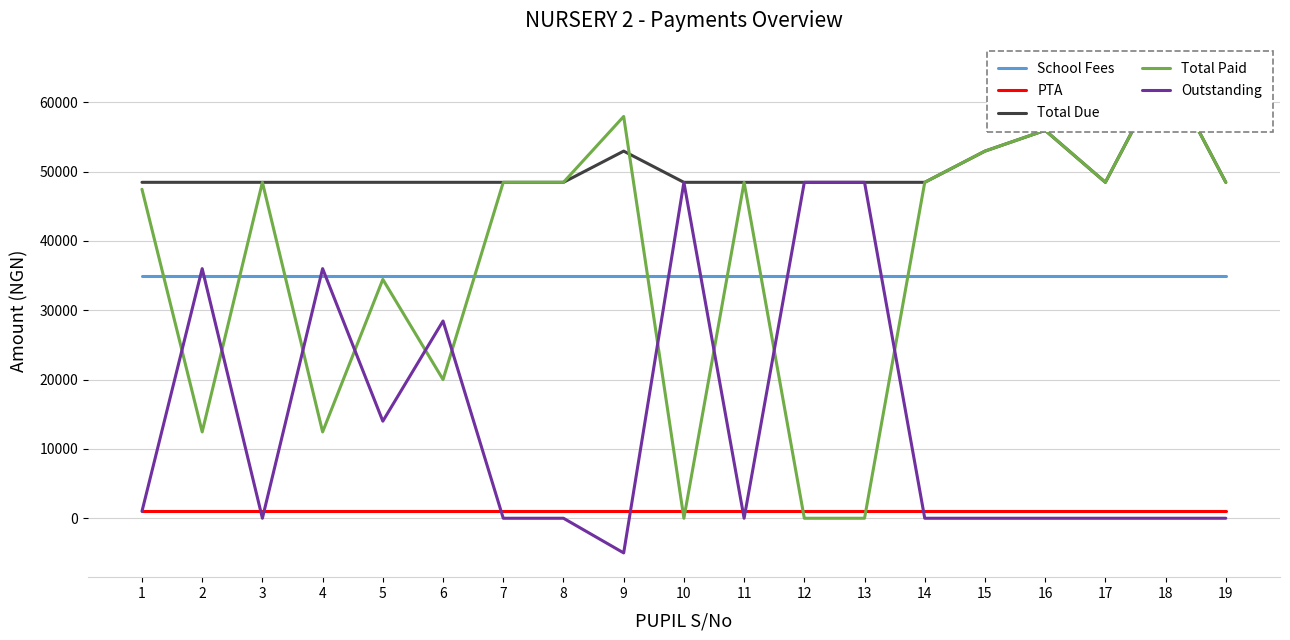

What is the difference between the second highest and second lowest values in the Total Paid series?

57950